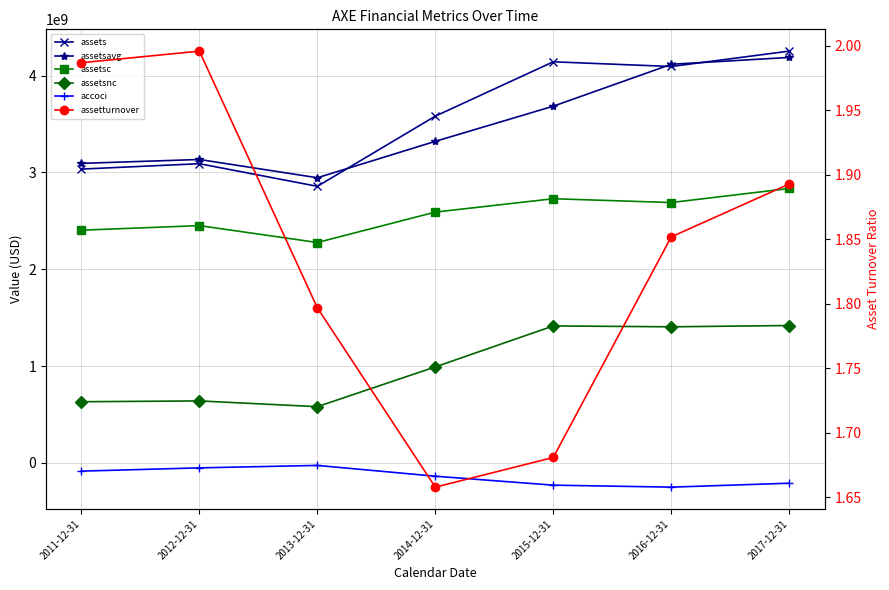

What is the maximum value shown in the chart?

4252200000.0